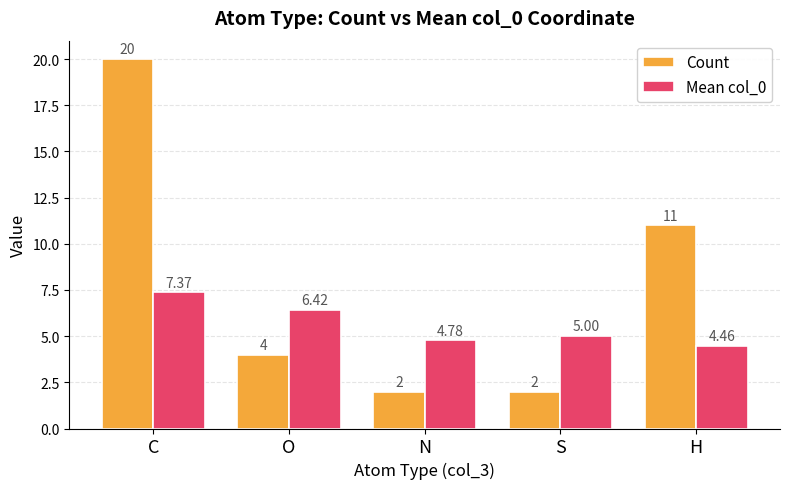

What is the value of the Count bar at the 5th from the left?

11.0